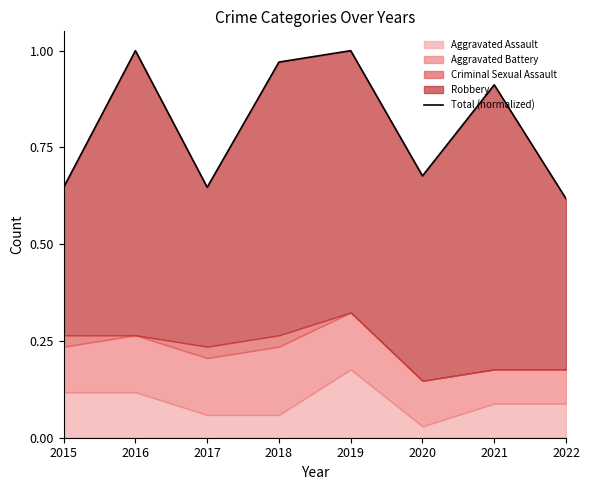

The value at 2022 is 0.6. True or false?

True